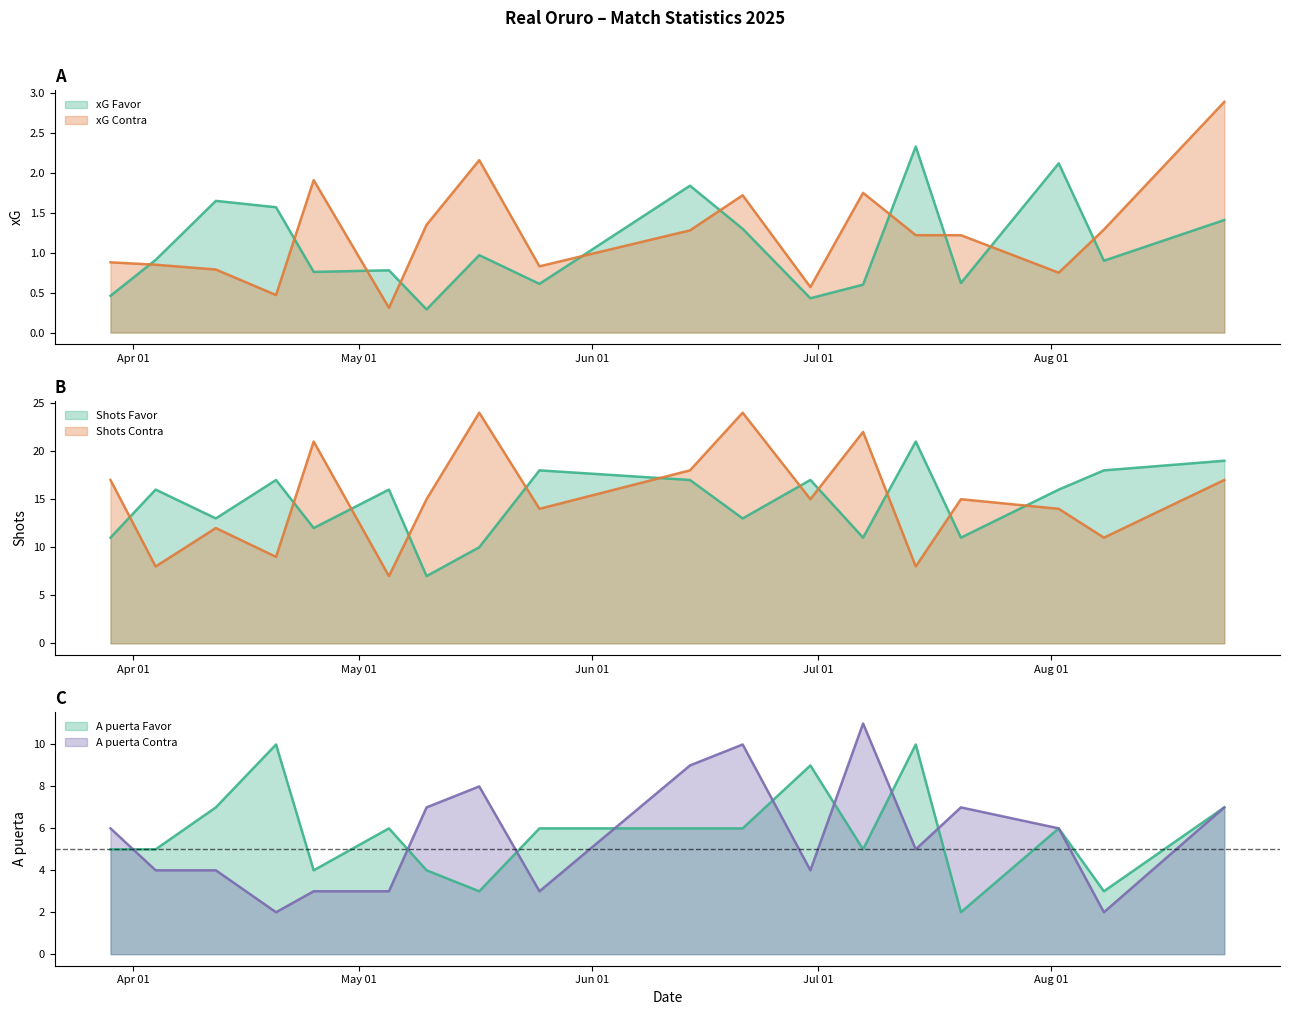

Which label corresponds to the smallest value in the chart?

10/05/2025